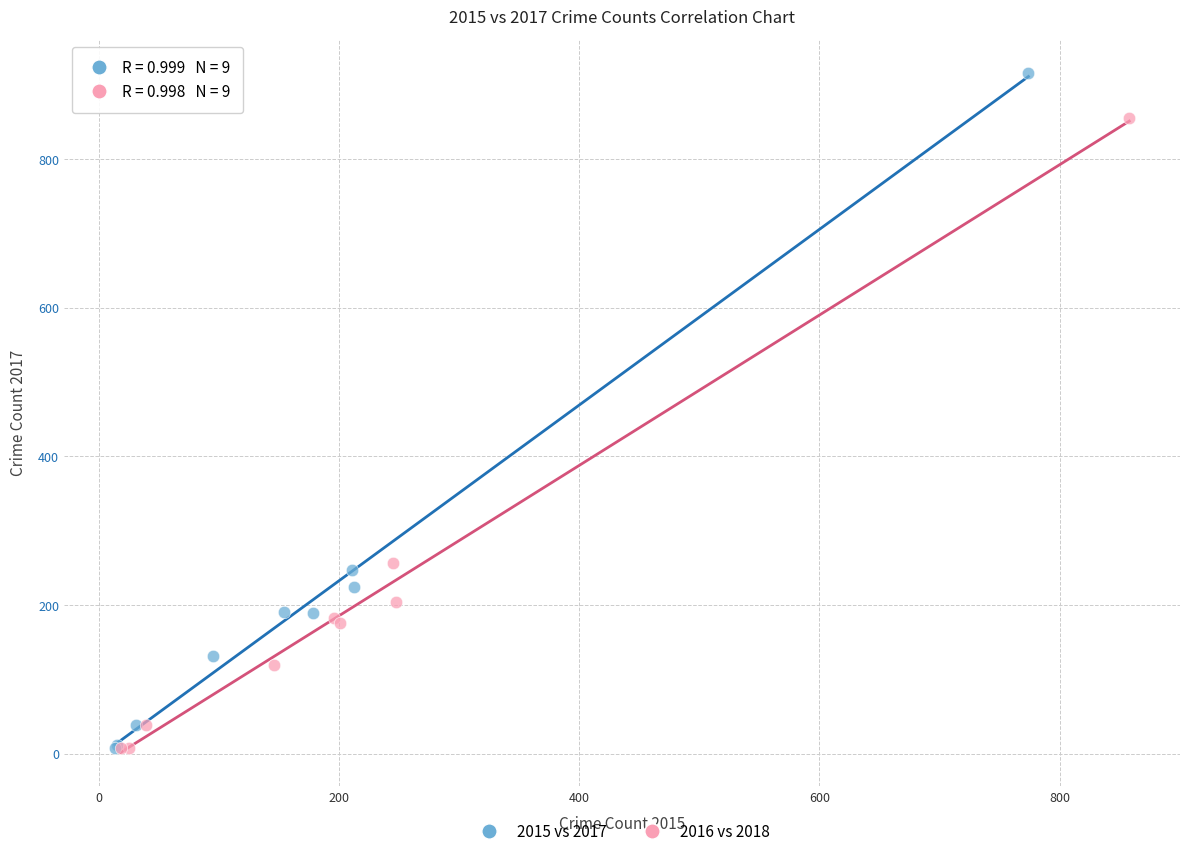

Which series has the widest spread of Y values?

2015 vs 2017